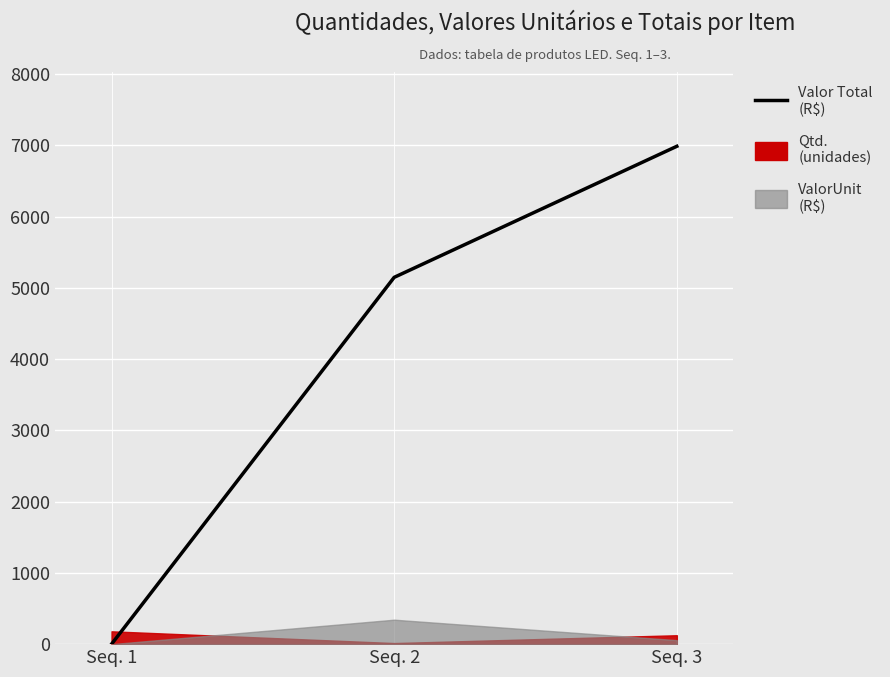

At which label is the value closest to 3493?

Seq. 2